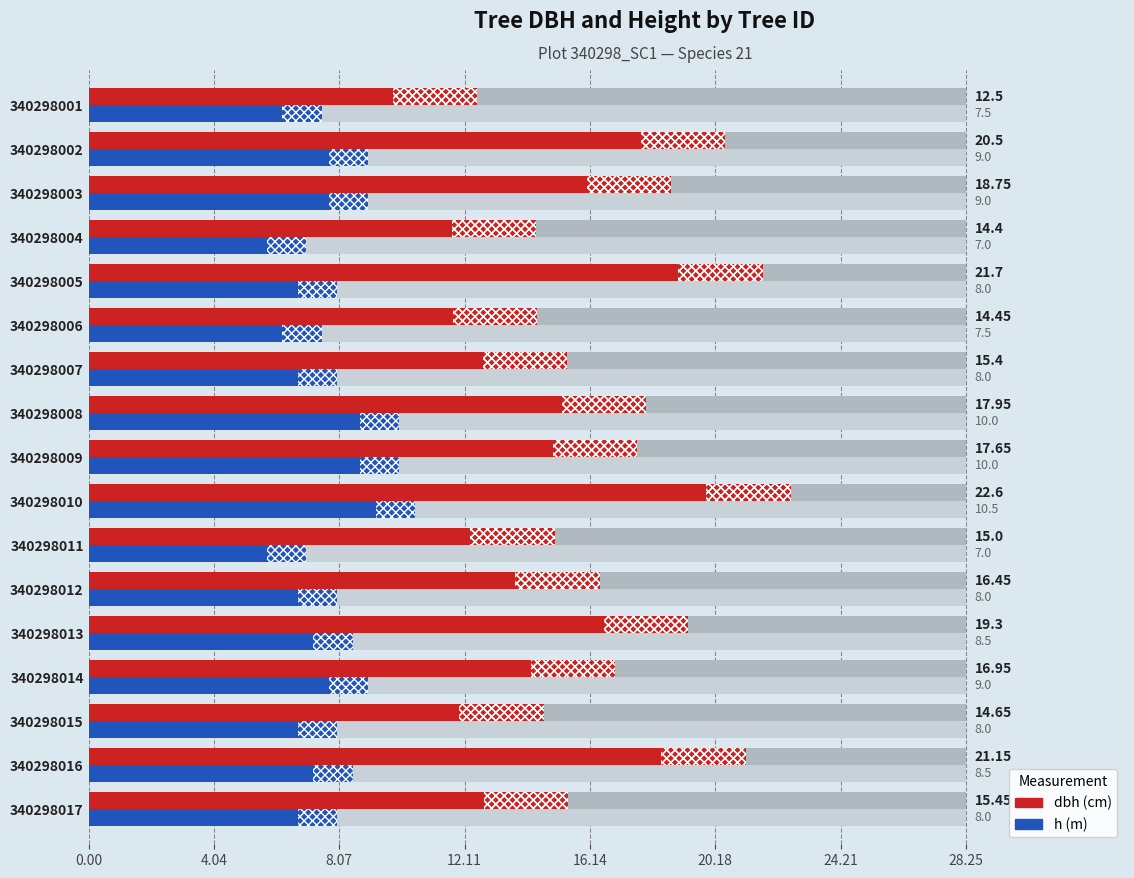

List the series in order of their peak value, lowest first.

h, dbh